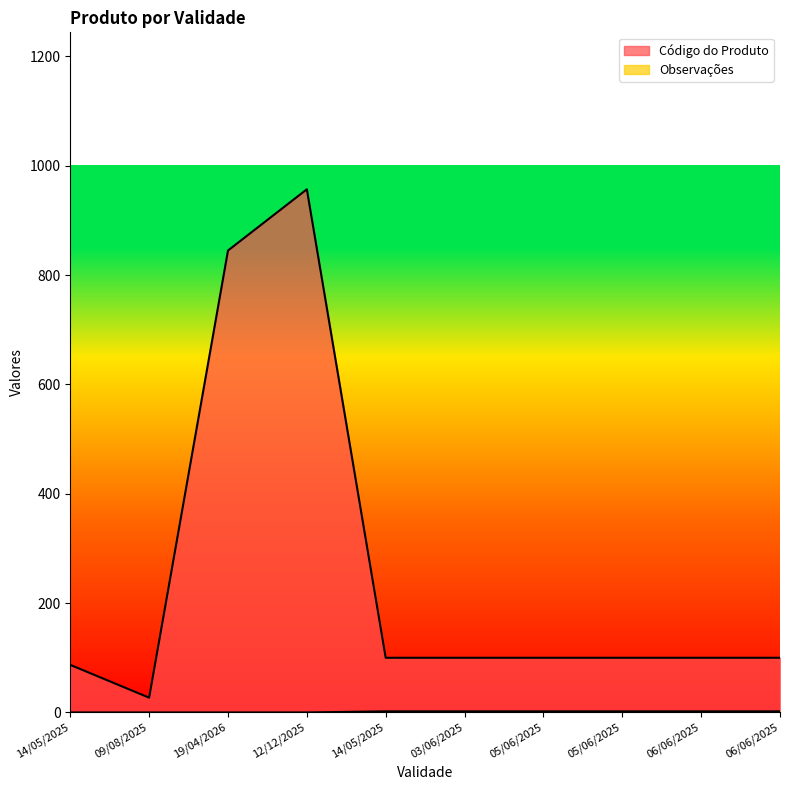

Is it true that Código do Produto equals 38 at 06/06/2025?

False